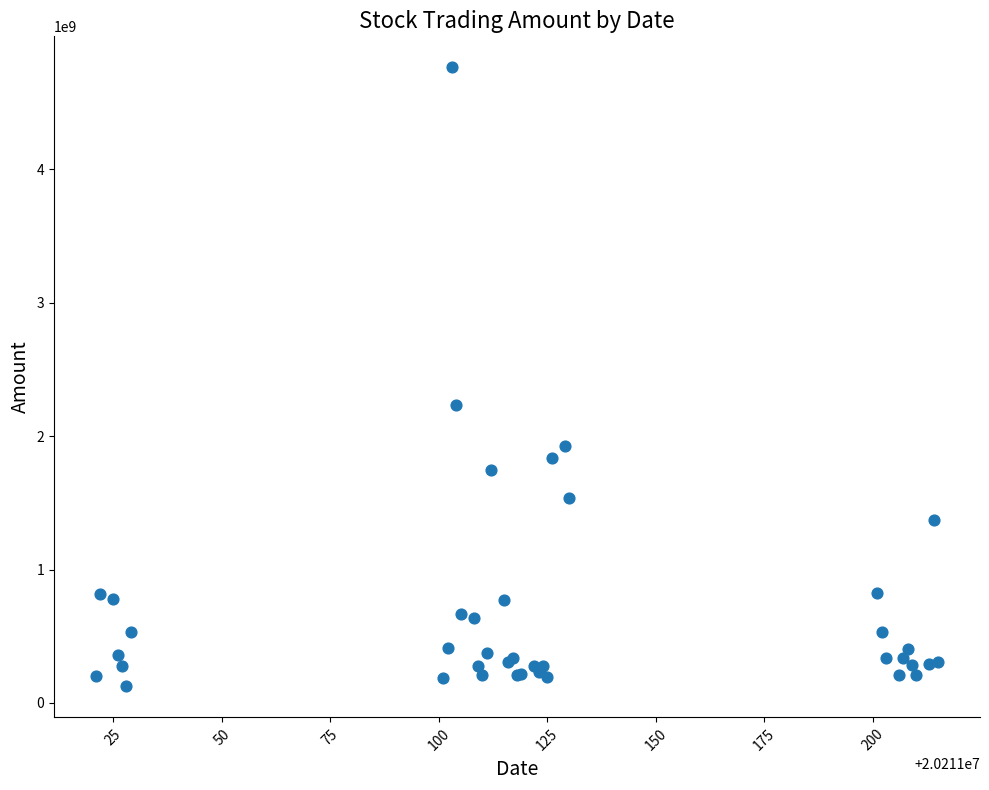

What Y value in the scatter plot is closest to 2443983928?

2236744448